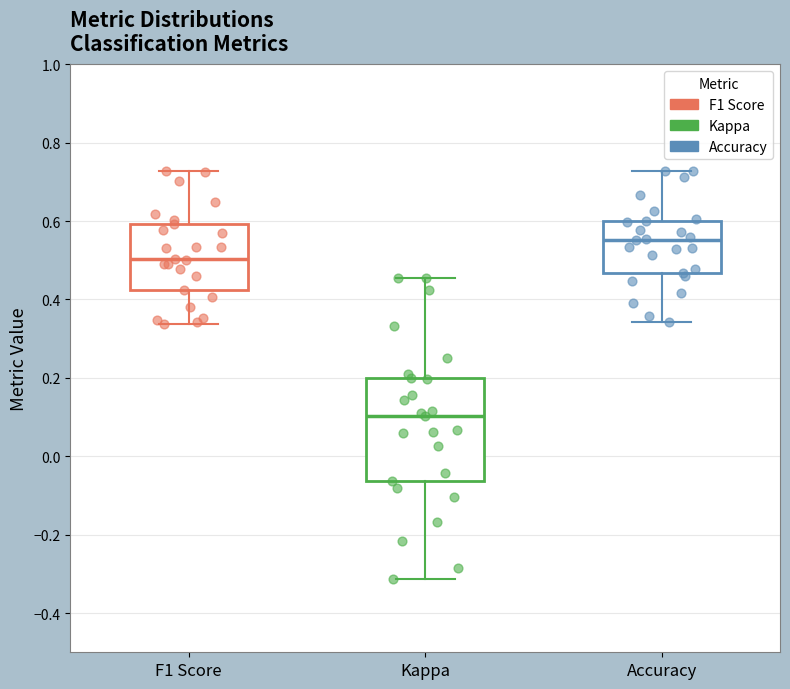

Reading left to right, transcribe this box plot: for each box, give where its median line is, the range the box spans, and where its two whiskers end, as read against the y-axis. The values are not printed on the chart, so give them approximately, as read against the axis.

F1 Score: median 0.50, box 0.42 to 0.60, whiskers 0.34 to 0.72
Kappa: median 0.10, box -0.06 to 0.20, whiskers -0.32 to 0.46
Accuracy: median 0.56, box 0.46 to 0.60, whiskers 0.34 to 0.72